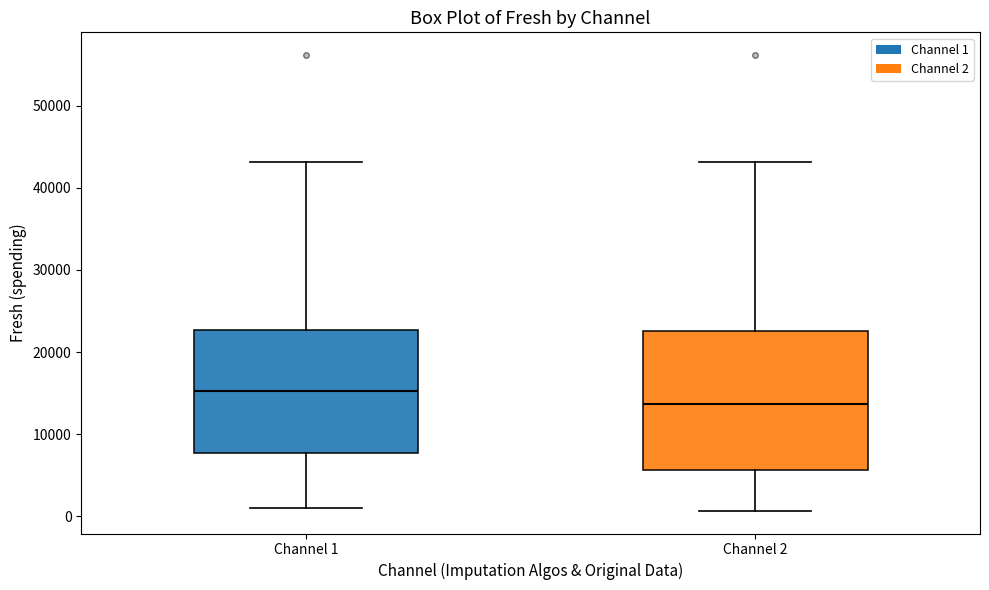

Comparing the boxes themselves (not the whiskers), which one is the tallest?

Channel 2